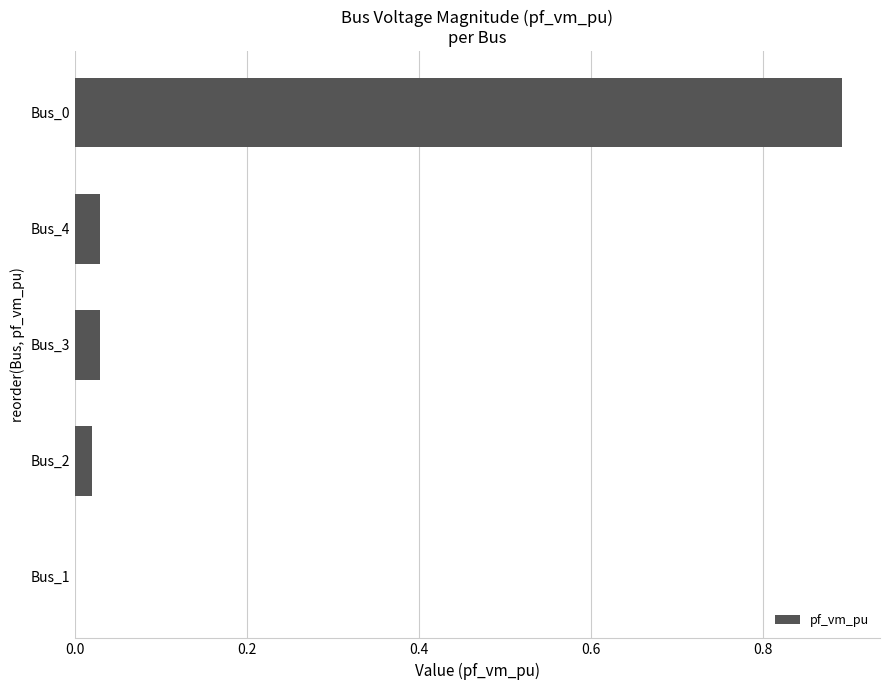

Are the bars horizontal?

Yes